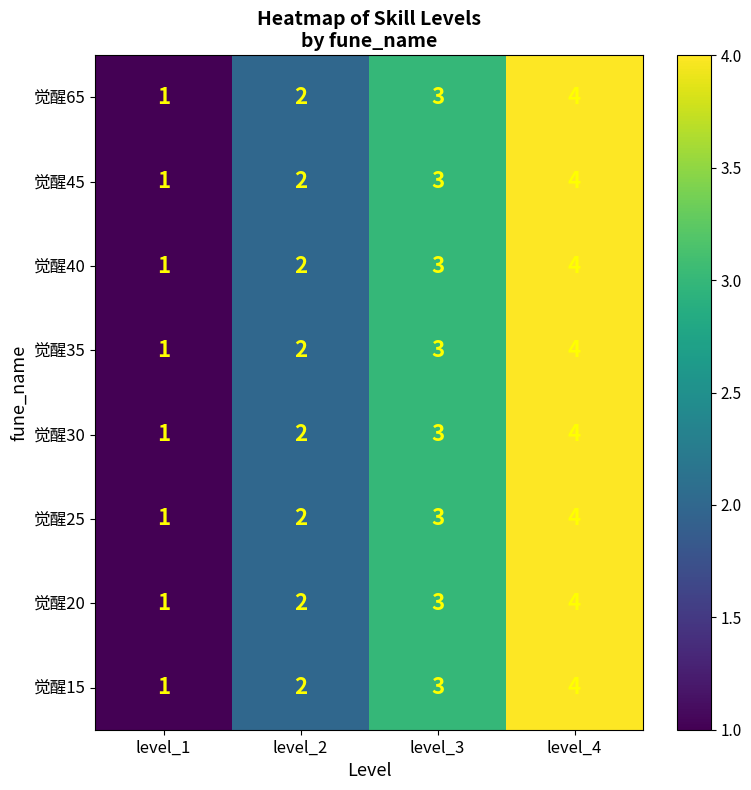

Is it true that 觉醒45 equals 3 at level_2?

False